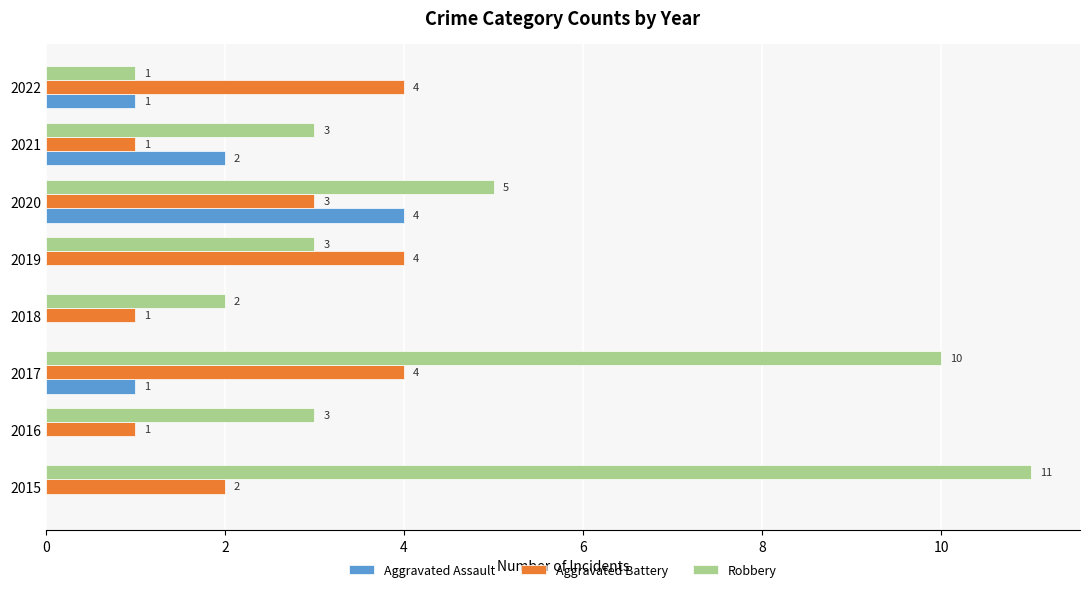

How many Aggravated Assault values are between 0 and 2?

7